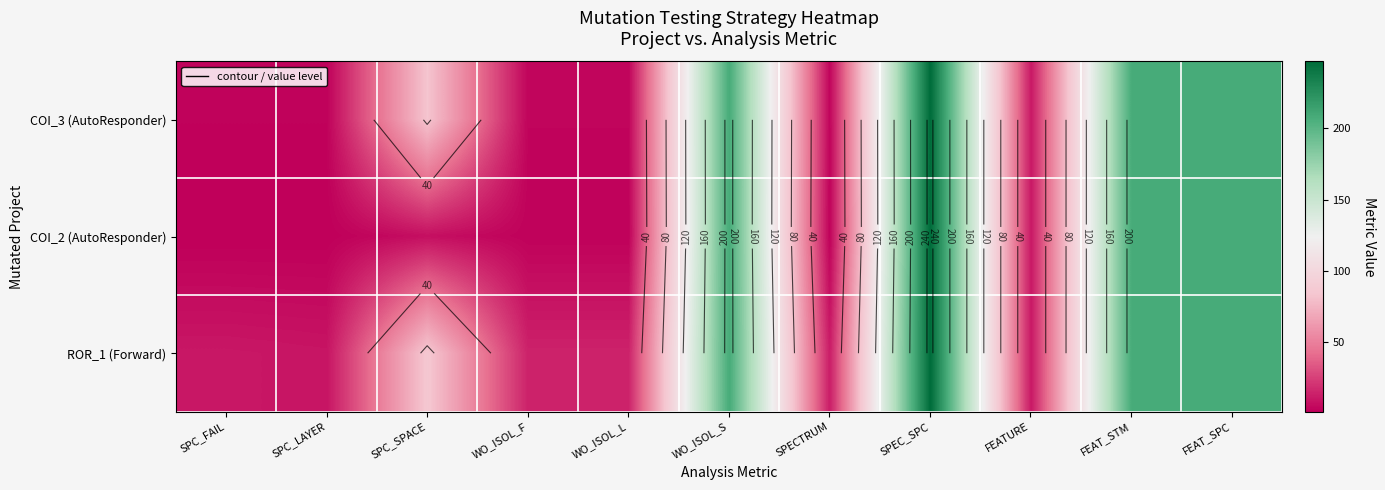

Which category has the highest value in the ROR_1 (Forward) series?

SPEC_SPC